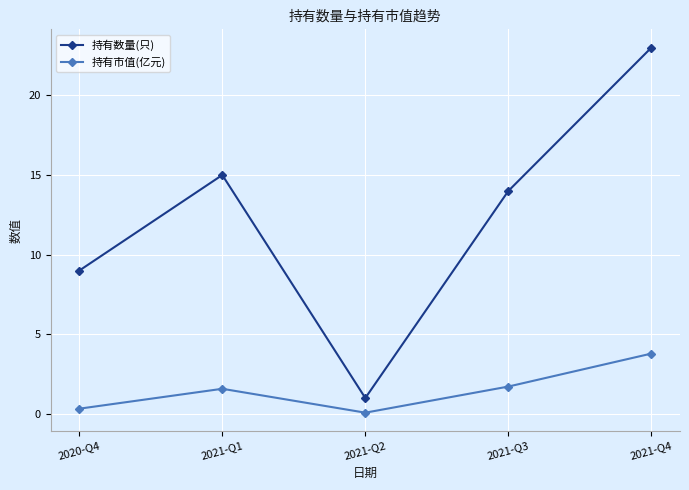

Reading left to right, list all the values displayed in this chart.

持有数量(只): 2020-Q4=9.0	2021-Q1=15.0	2021-Q2=1.0	2021-Q3=14.0	2021-Q4=23.0
持有市值(亿元): 2020-Q4=0.3	2021-Q1=1.6	2021-Q2=0.1	2021-Q3=1.7	2021-Q4=3.8